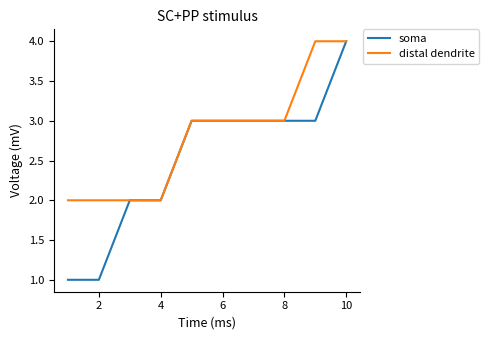

Count the number of data series in this chart.

2